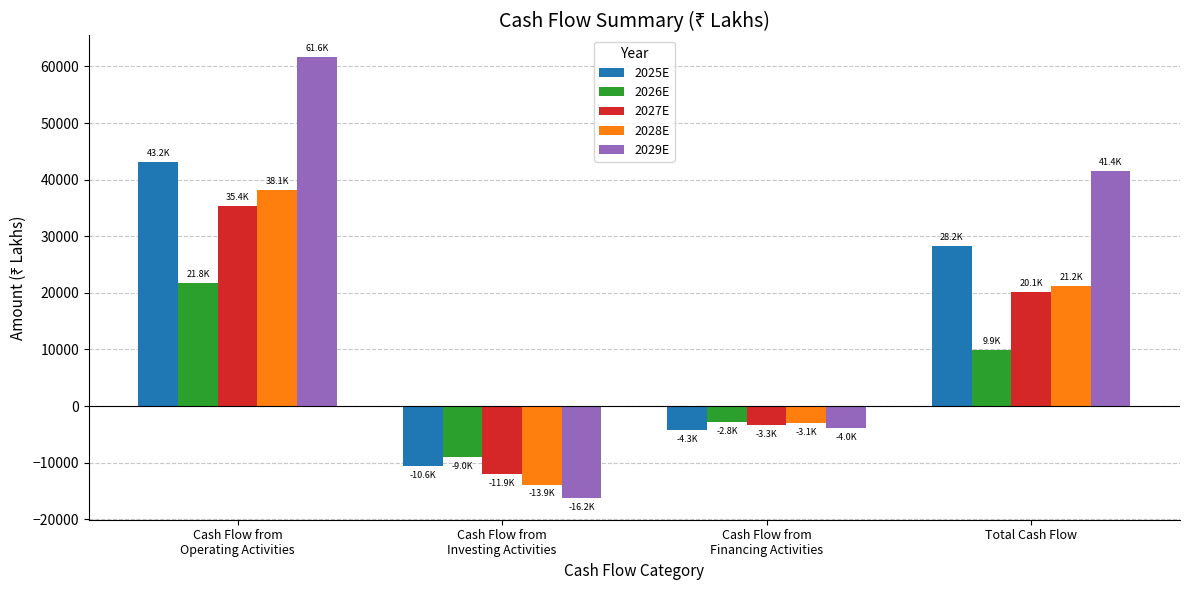

At which label is 2028E closest to 12125?

Total Cash Flow